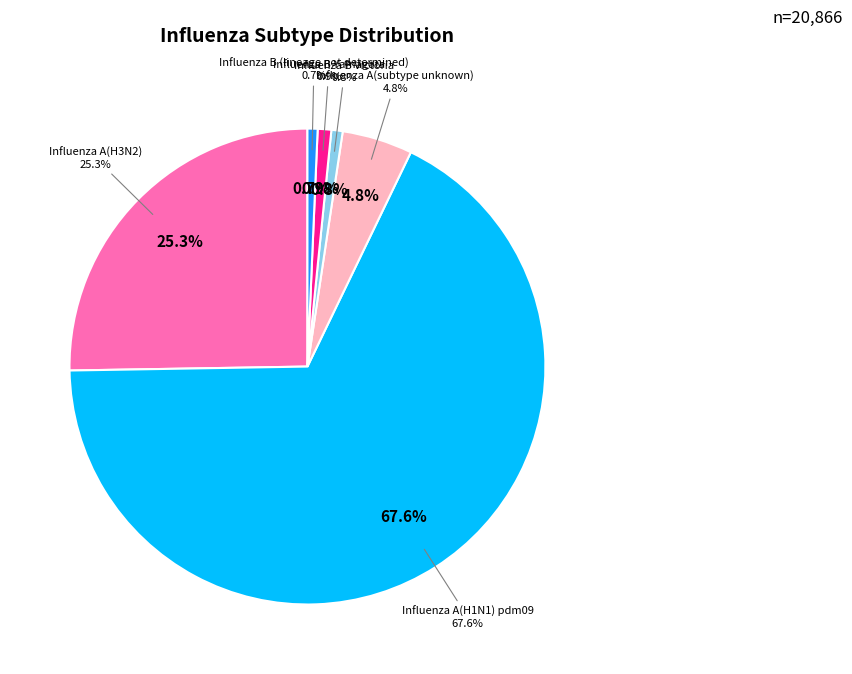

To the nearest percent, what portion does Influenza B (lineage not determined) represent?

1%